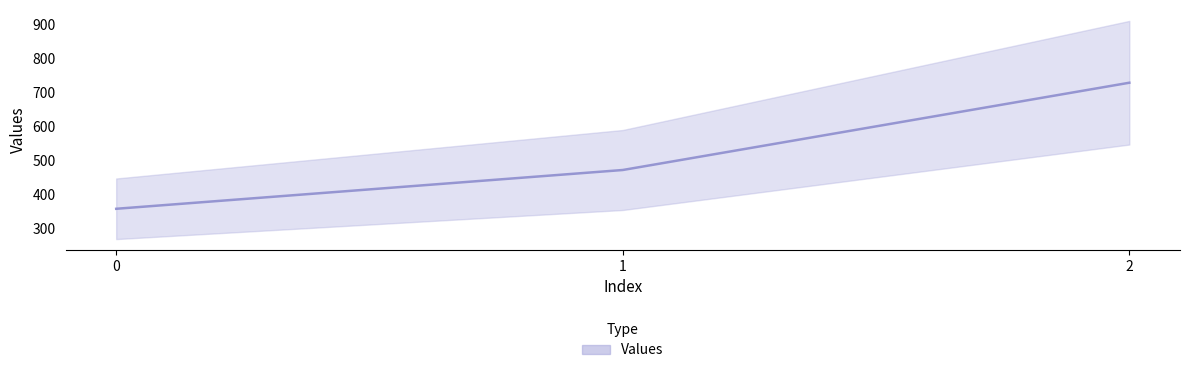

Reading right to left, what are all the values shown in this chart?

728.6	471.4	357.1